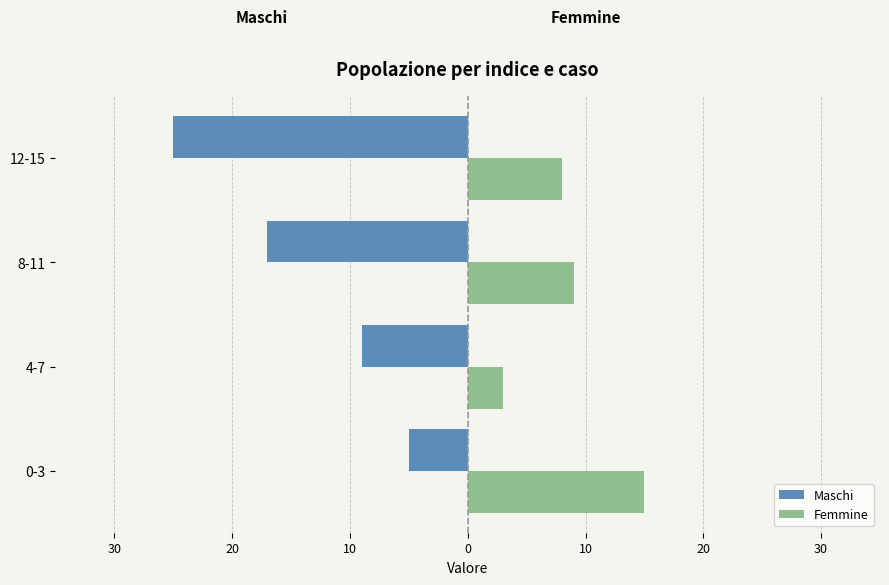

Reading right to left, transcribe all the data shown in this chart.

Maschi: -25	-17	-9	-5
Femmine: 8	9	3	15